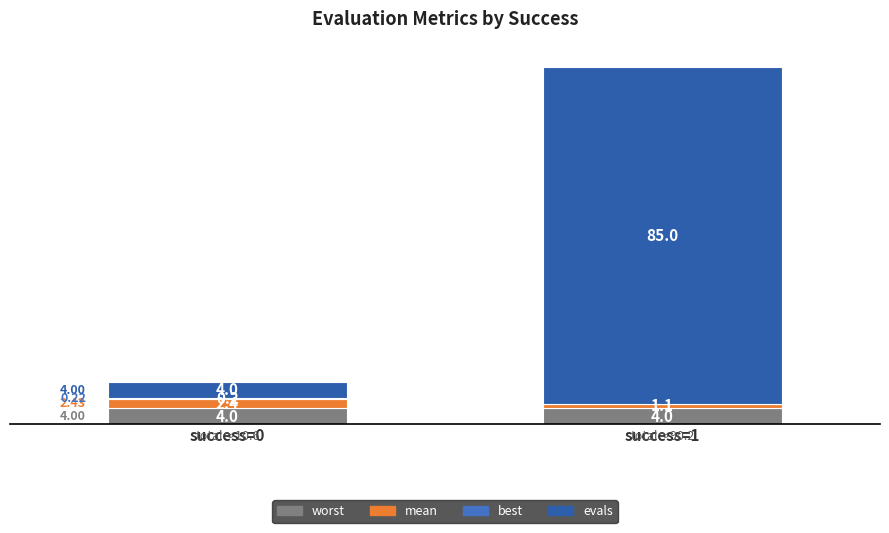

How many data points does each series have?

2